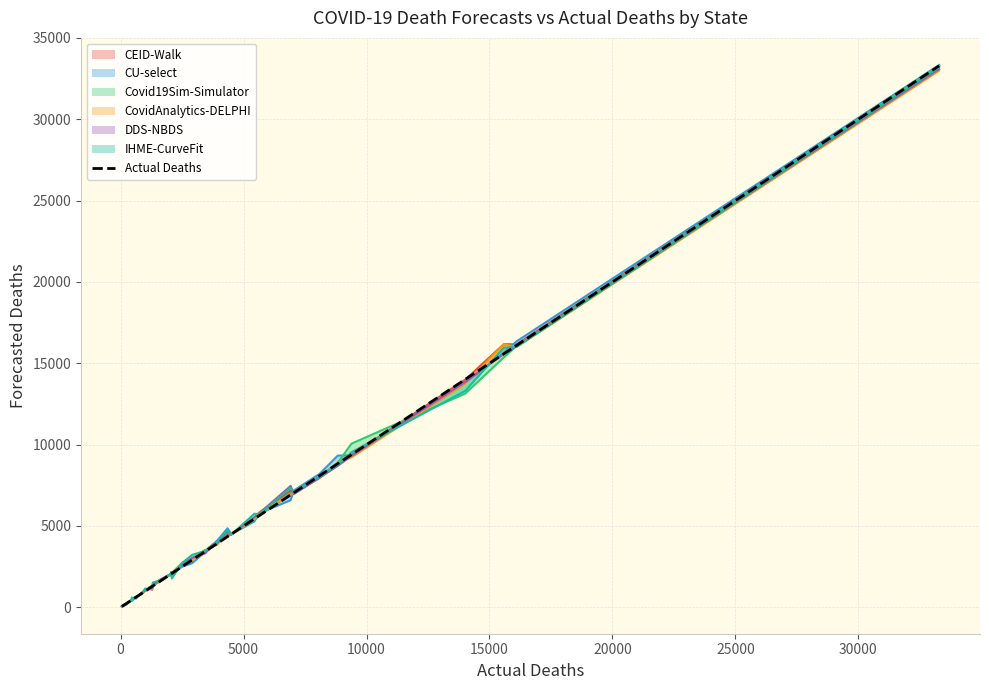

What is the minimum value shown in the chart?

52